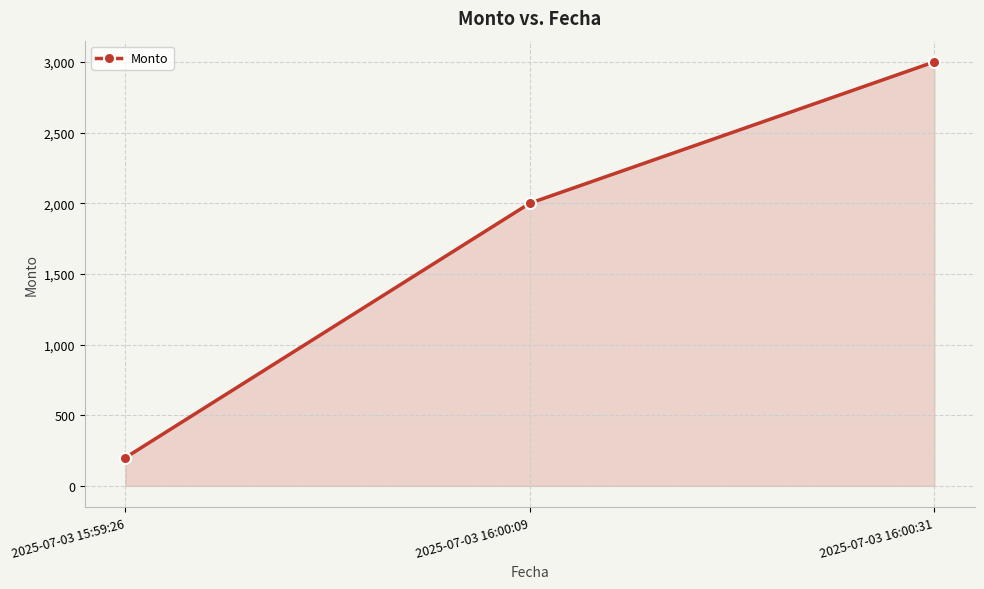

Between 2025-07-03 16:00:31 and 2025-07-03 16:00:09, which is larger?

2025-07-03 16:00:31